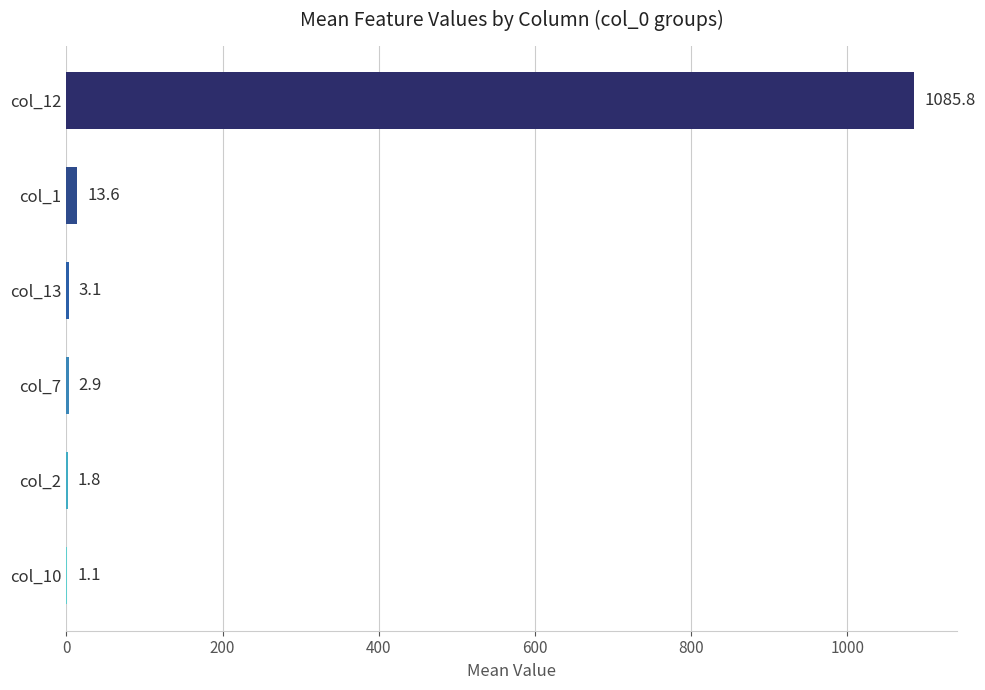

What is the sum of the values at col_10 and col_2?

2.9